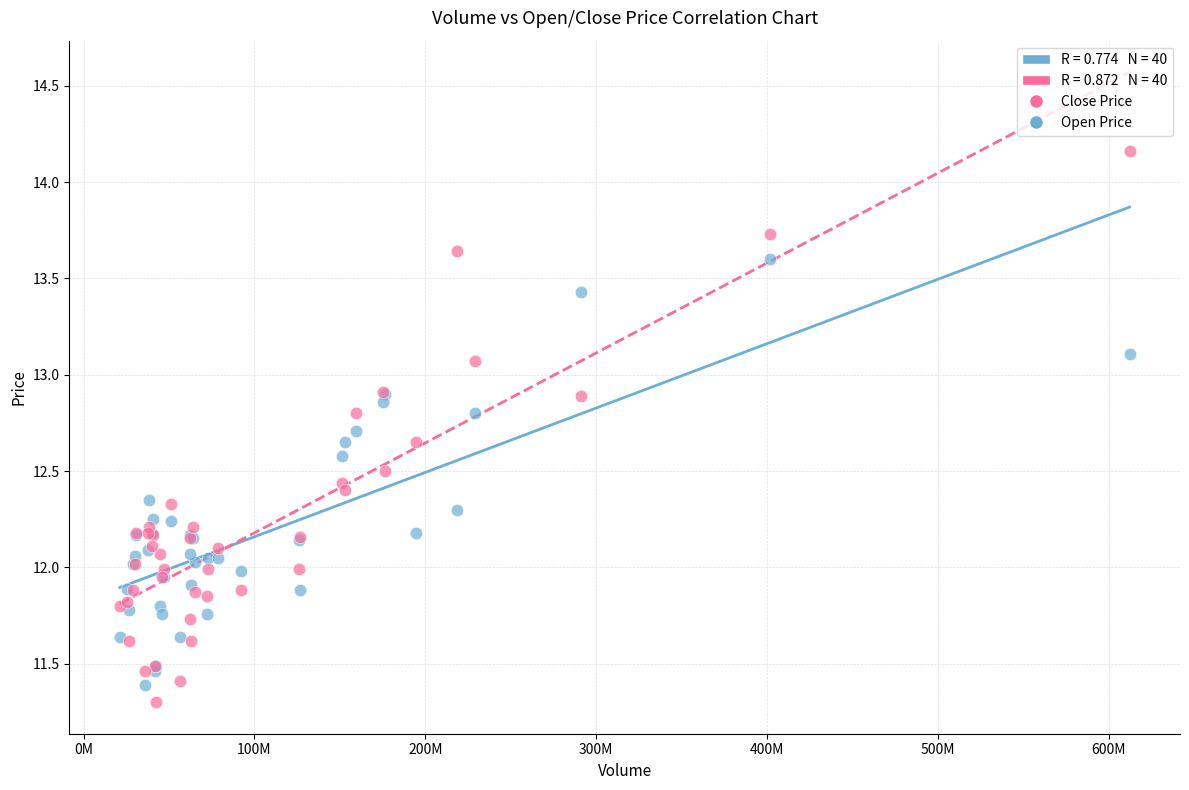

Which series contains the highest Y value?

Close Price